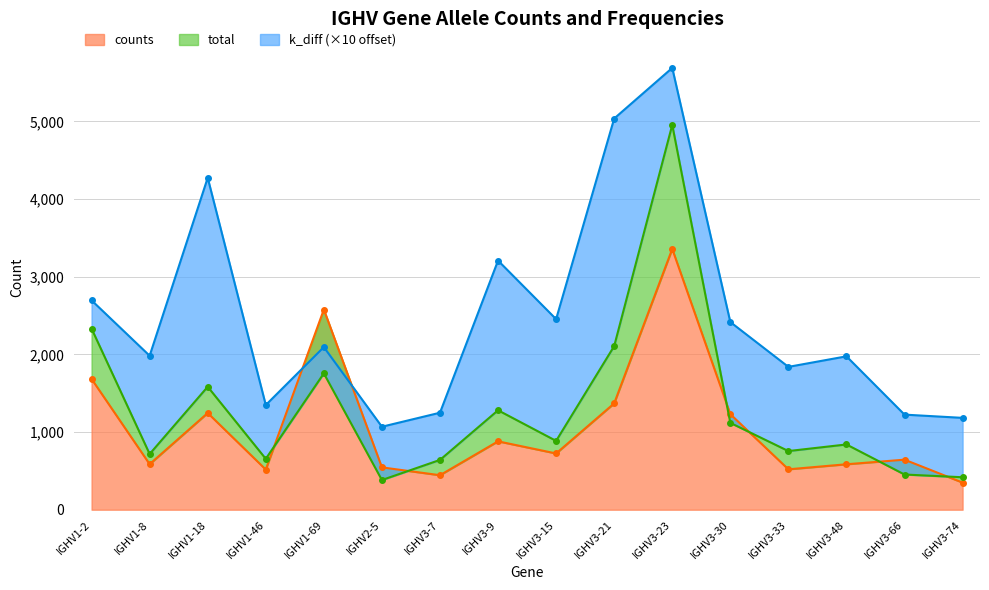

True or false: counts has a value of 168 at IGHV1-46.

False